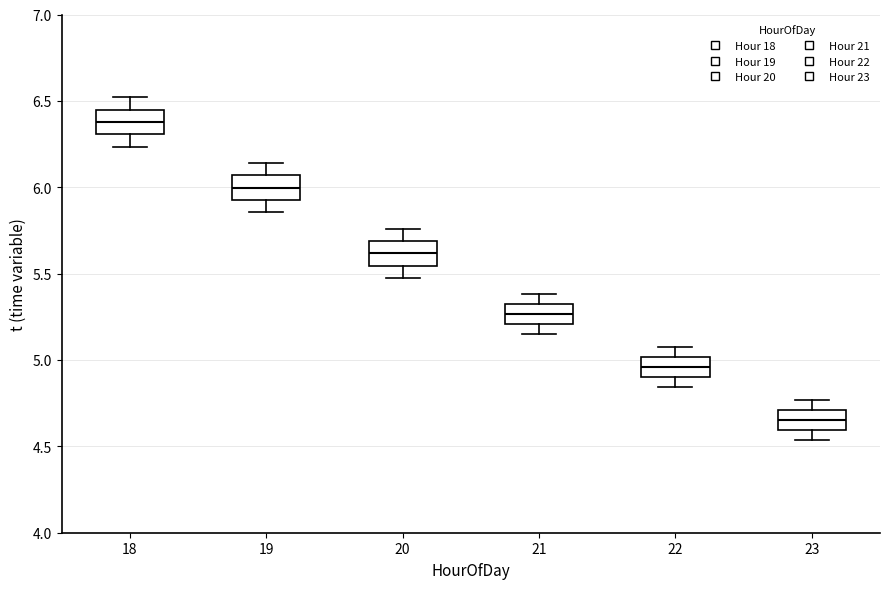

Reading left to right, read every box against the y-axis: the position of its median line, the range the box covers, and the ends of its whiskers. The values are not printed on the chart, so give them approximately, as read against the axis.

18: median 6.40, box 6.30 to 6.45, whiskers 6.25 to 6.50
19: median 6.00, box 5.95 to 6.05, whiskers 5.85 to 6.15
20: median 5.60, box 5.55 to 5.70, whiskers 5.50 to 5.75
21: median 5.25, box 5.20 to 5.30, whiskers 5.15 to 5.40
22: median 4.95, box 4.90 to 5.00, whiskers 4.85 to 5.05
23: median 4.65, box 4.60 to 4.70, whiskers 4.55 to 4.75